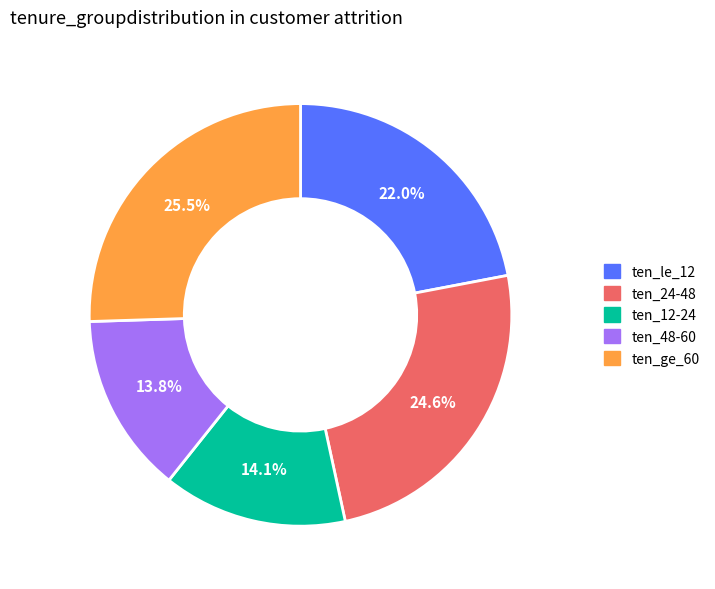

Is there a majority slice in this chart?

No